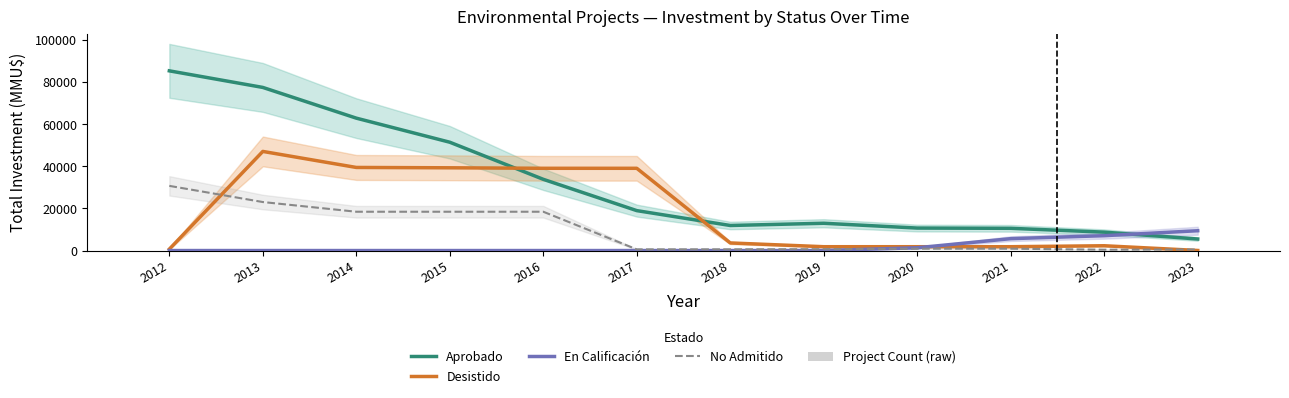

What is the average value of the Desistido series?

17972.9